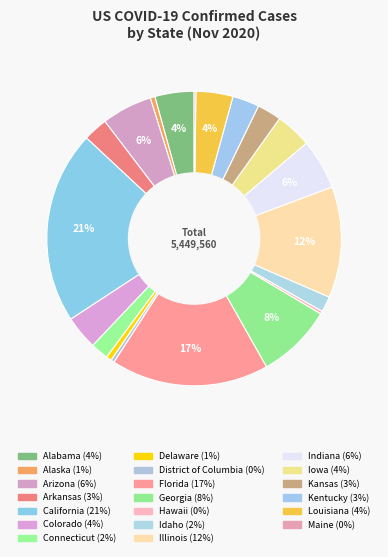

Which slice is the largest?

California